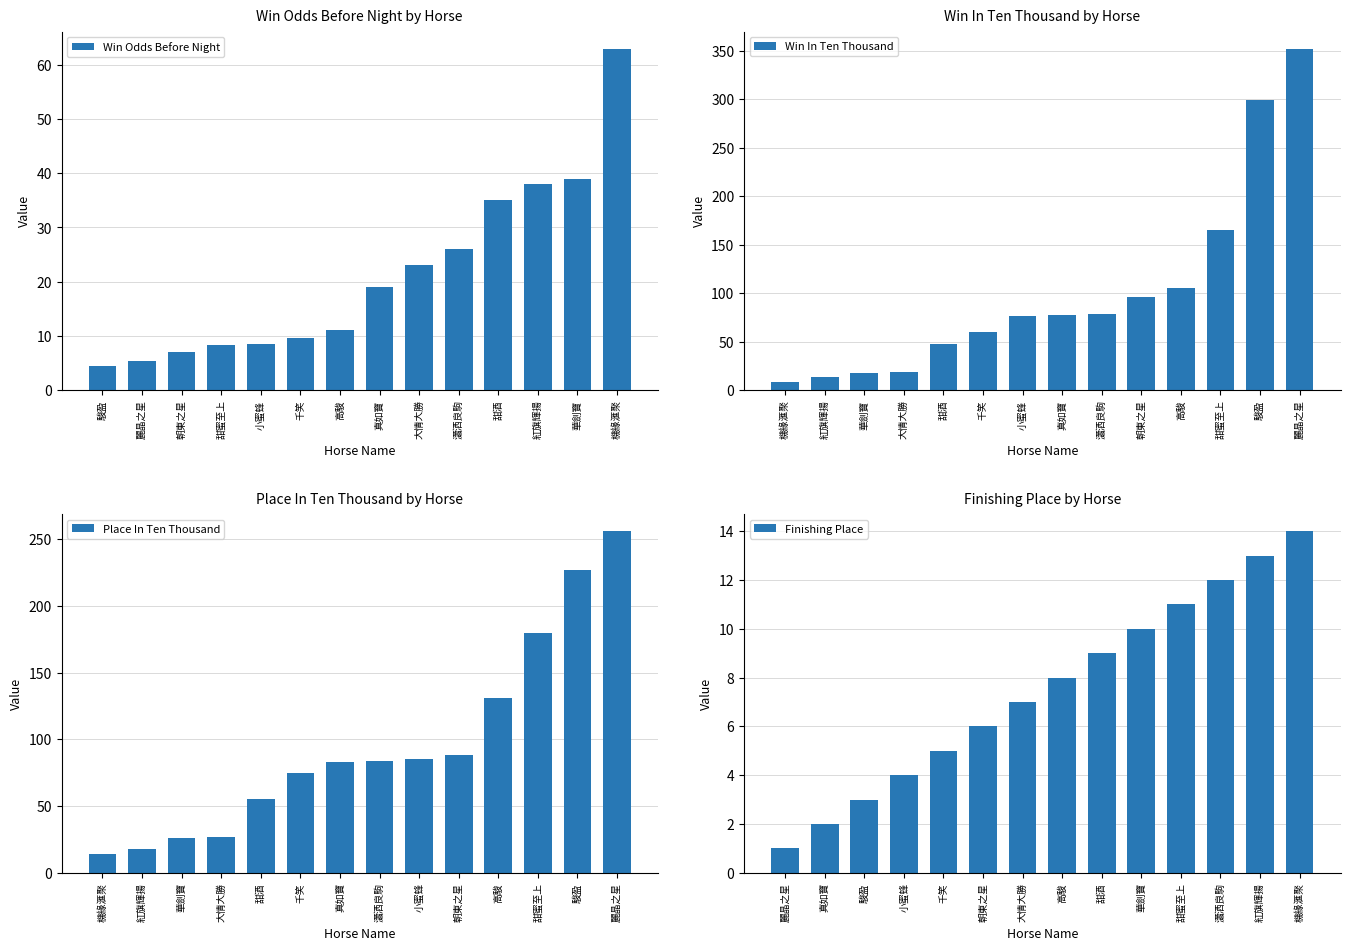

Where is Win Odds Before Night nearest to the value 33?

甜酒